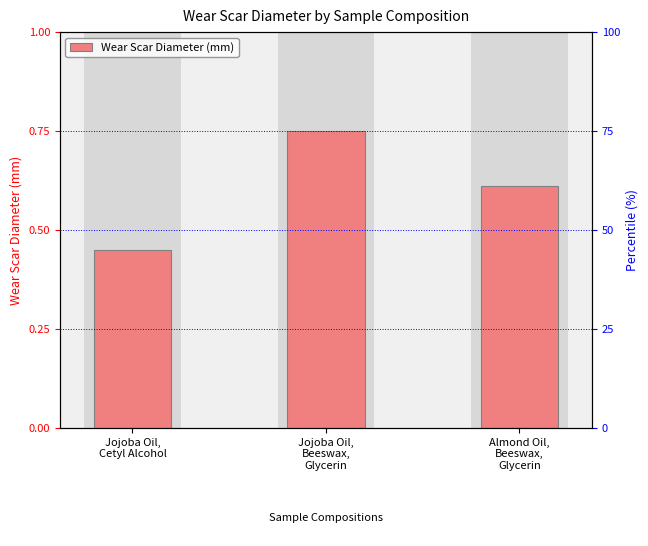

What is the difference between the maximum and second lowest values?

0.1